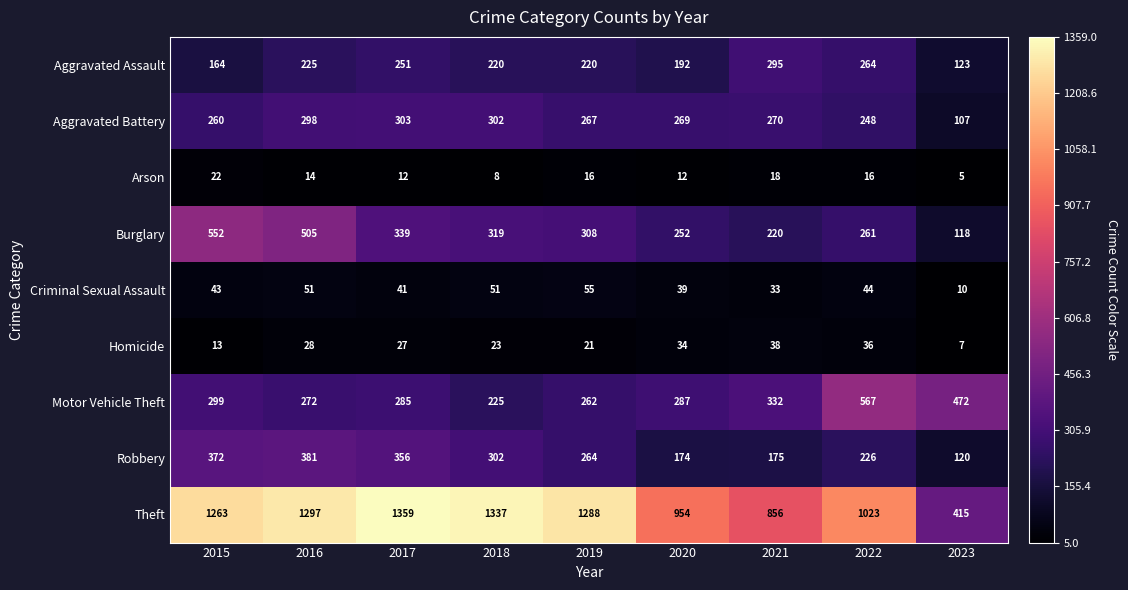

Between 2015 and 2019, which series saw the biggest shift?

Burglary